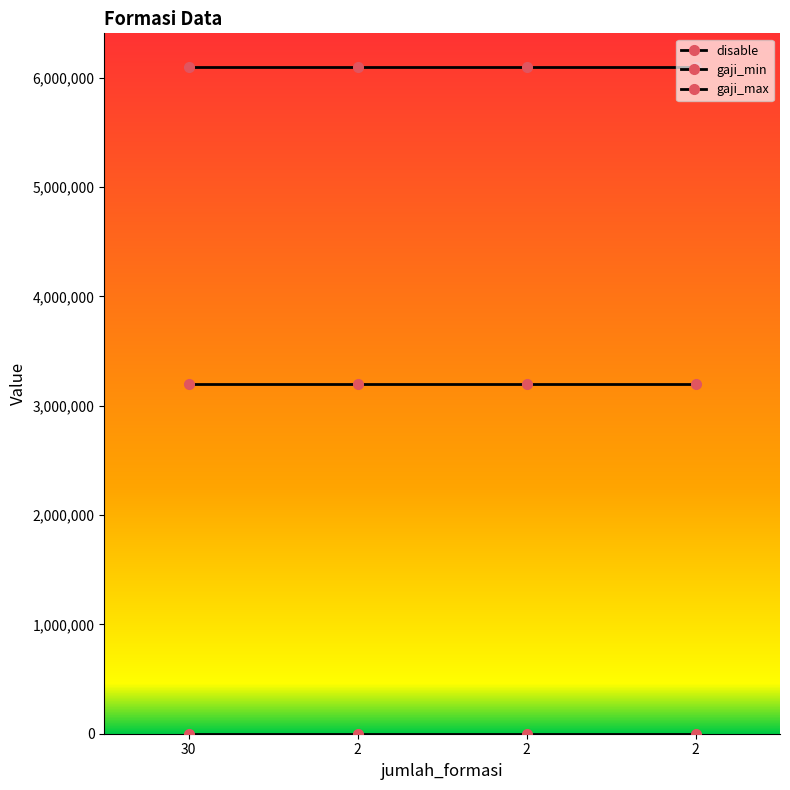

How many lines are shown in the chart?

3